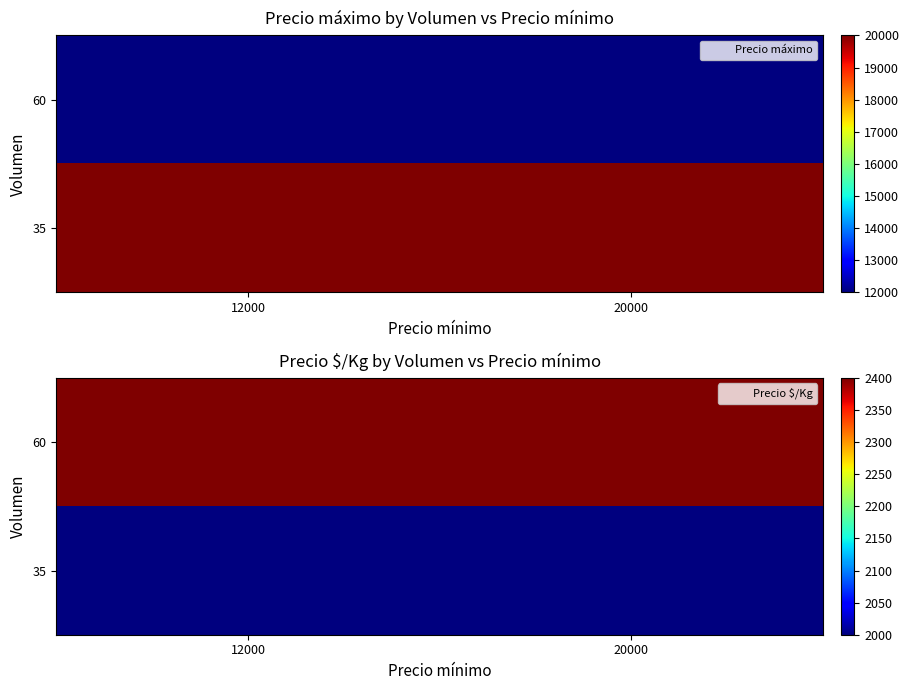

What is the sum of the 60 values at 12000 and 20000?

4800